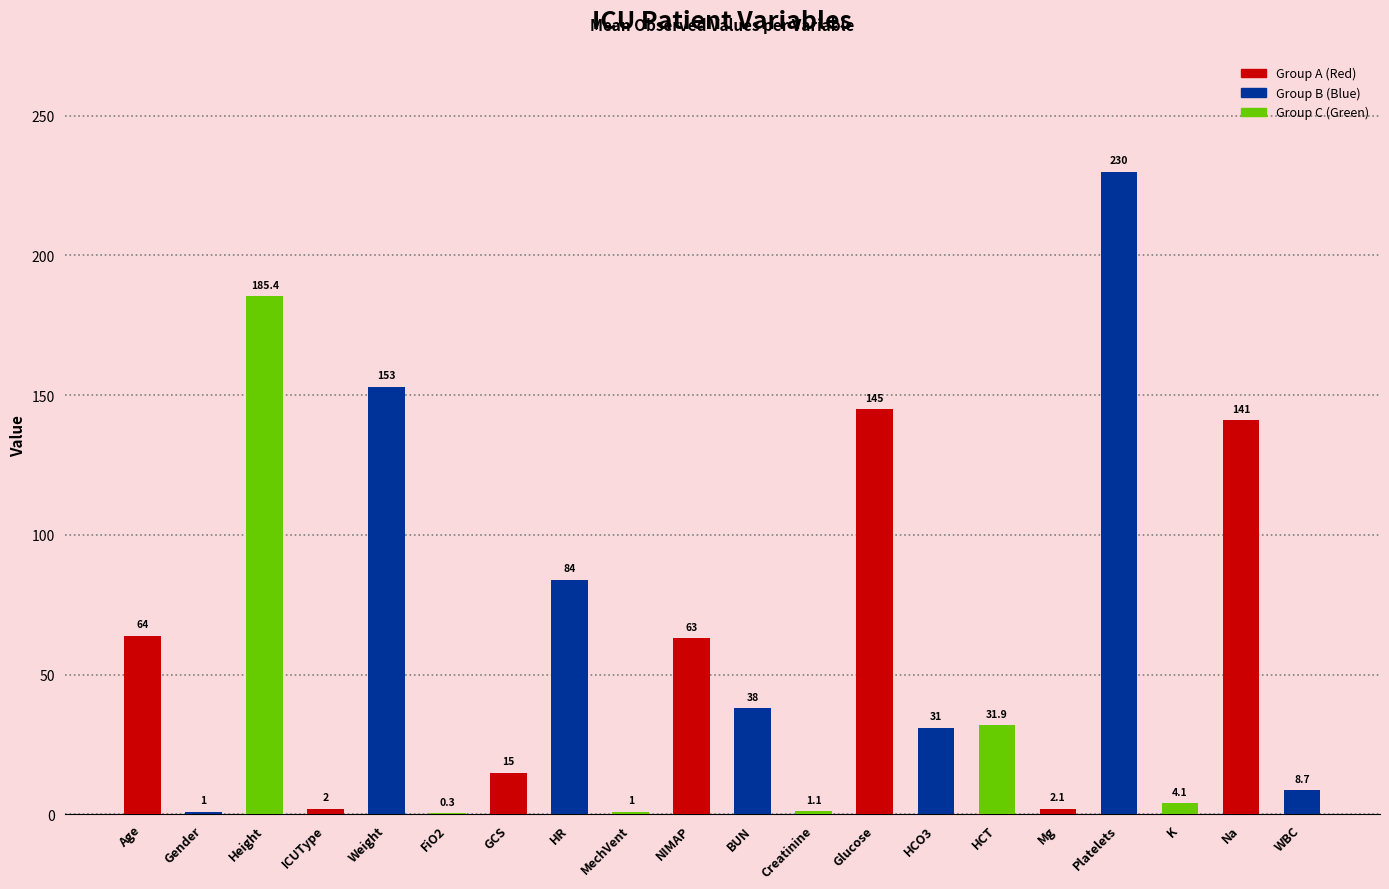

What is the maximum value shown in the chart?

230.0